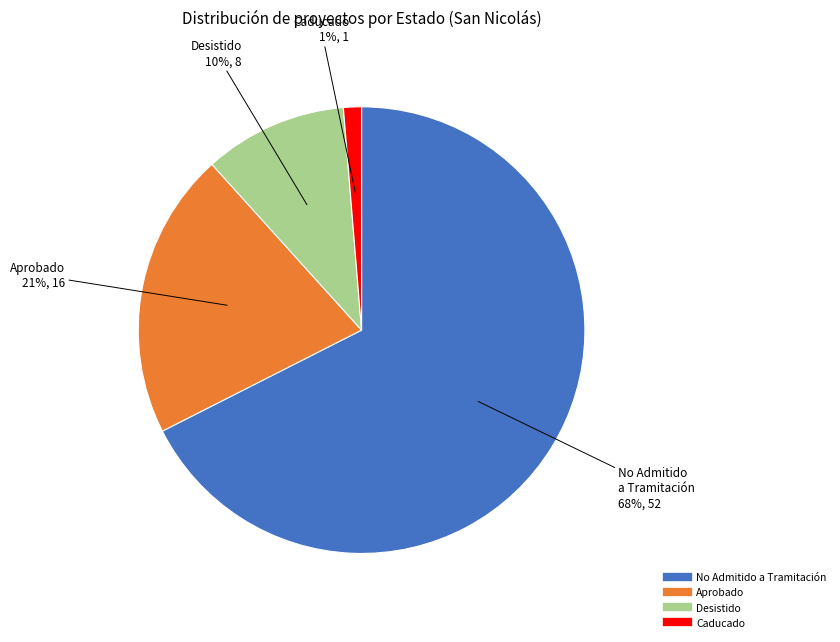

To the nearest percent, what is the average slice percentage?

25%